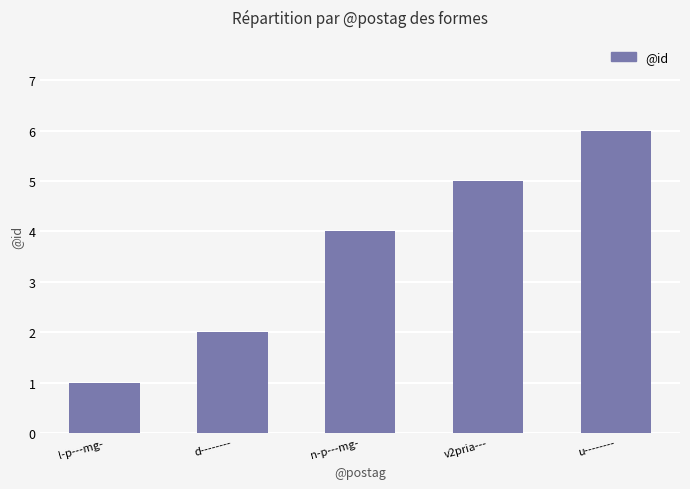

True or false: the data shows 3 at d--------.

False